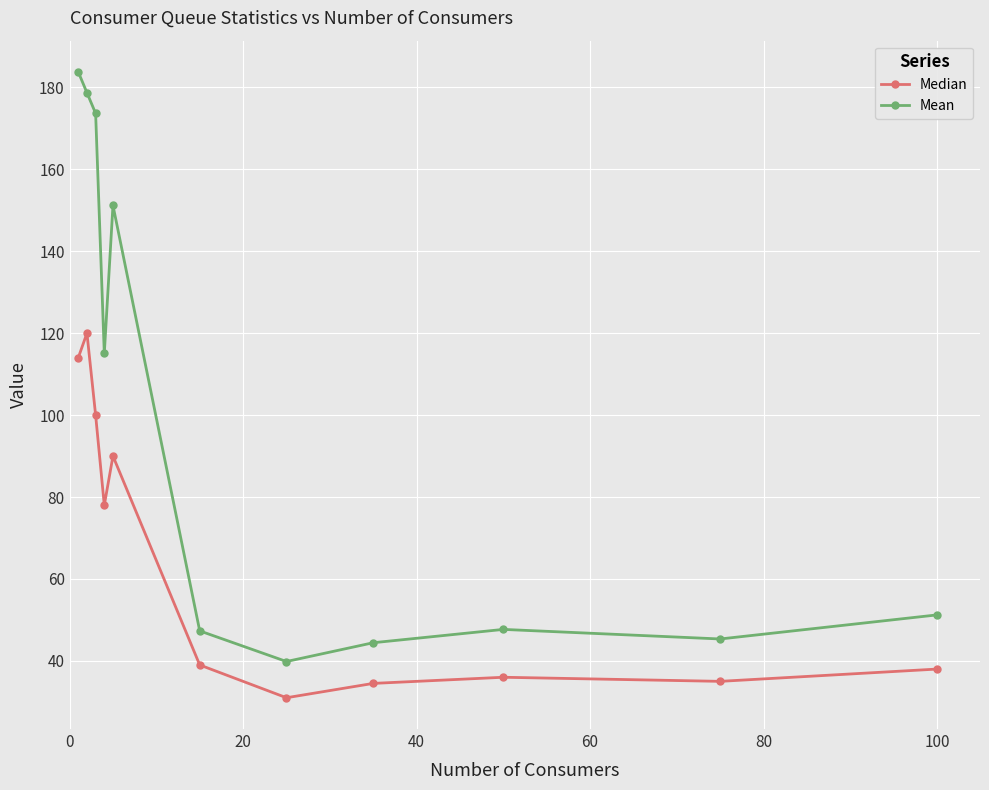

Which series has the largest range (max minus min)?

Mean